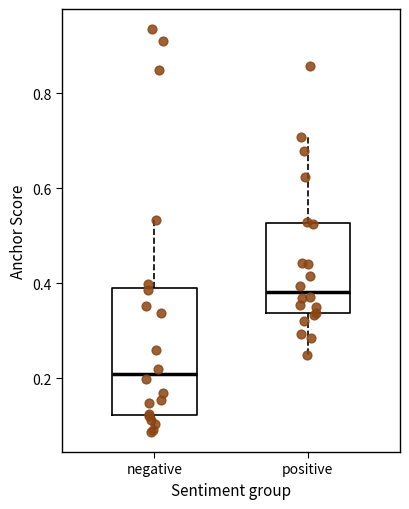

Comparing the boxes themselves (not the whiskers), which one is the tallest?

negative